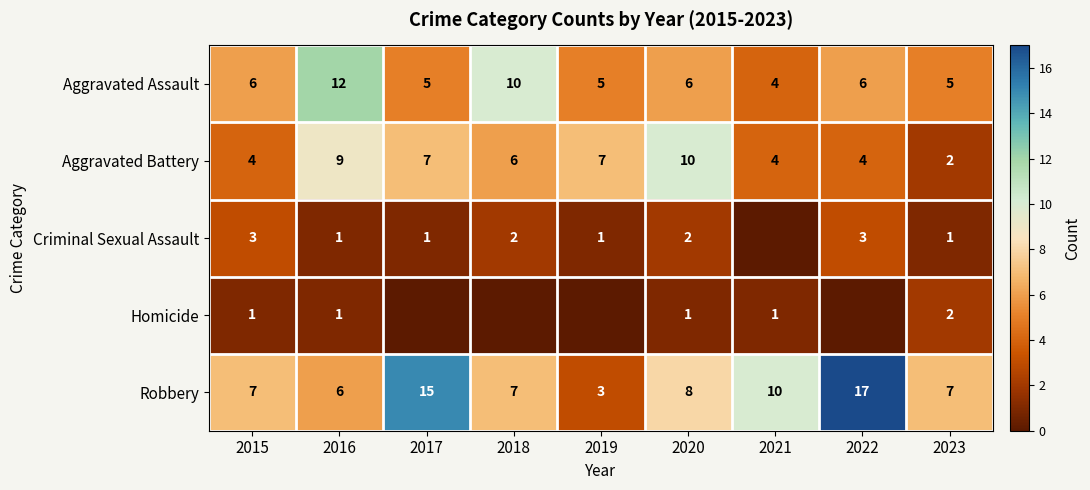

Rank the series at 2015 from lowest to highest value.

Homicide, Criminal Sexual Assault, Aggravated Battery, Aggravated Assault, Robbery